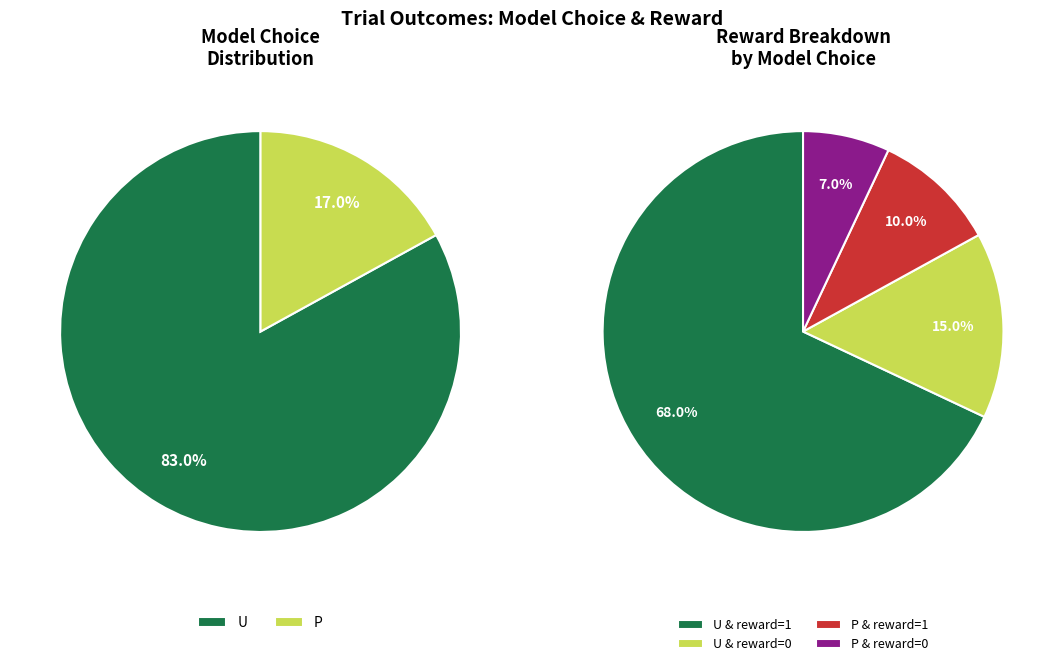

What is the change in value from model_choice=U, reward=0 to model_choice=P, reward=1?

-5